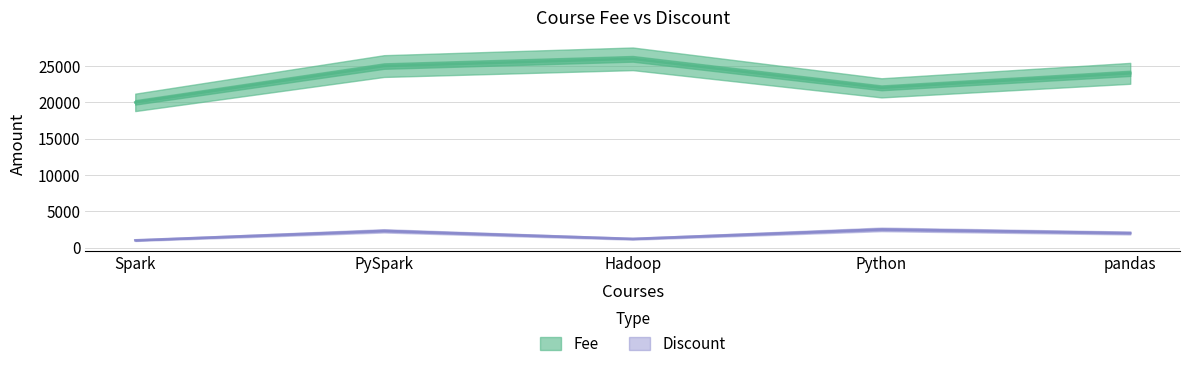

What is the difference between the maximum and minimum values in the Fee series?

6000